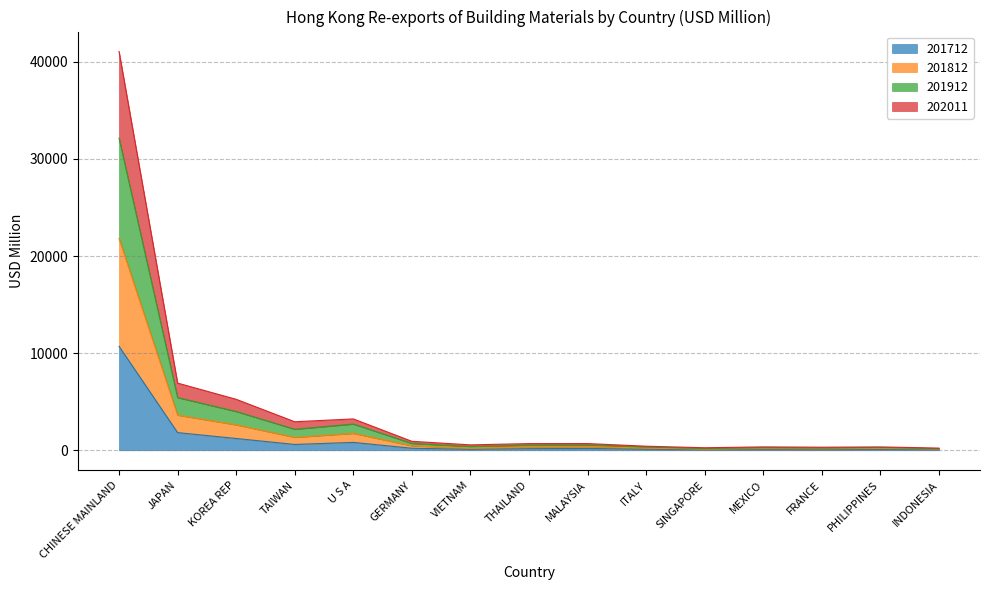

True or false: 201712 and 201812 cross at least once.

False